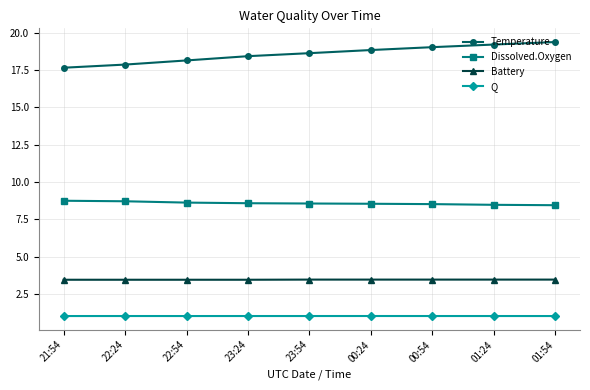

What is the difference between the highest and lowest values at 01:54?

18.4